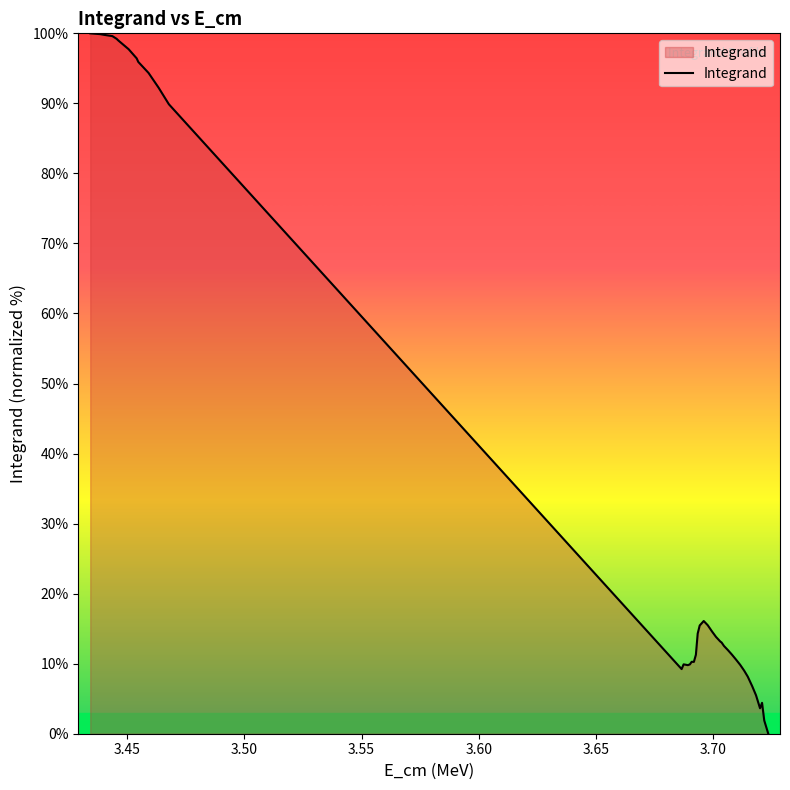

What is the greatest value displayed?

100.0